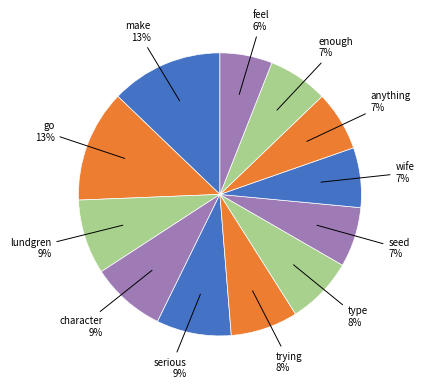

Which category has the smallest portion of the pie?

feel